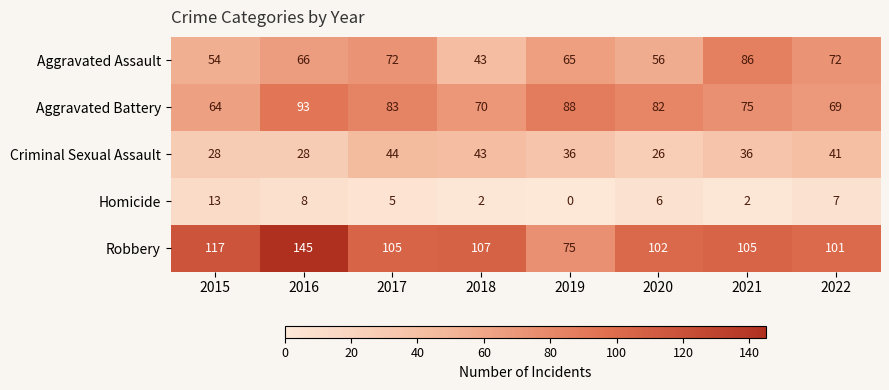

Which label corresponds to the largest value in the chart?

2016